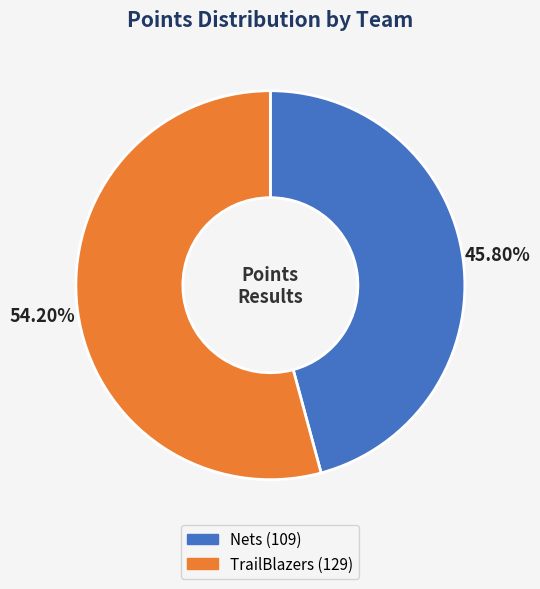

Which category has the biggest portion of the pie?

TrailBlazers